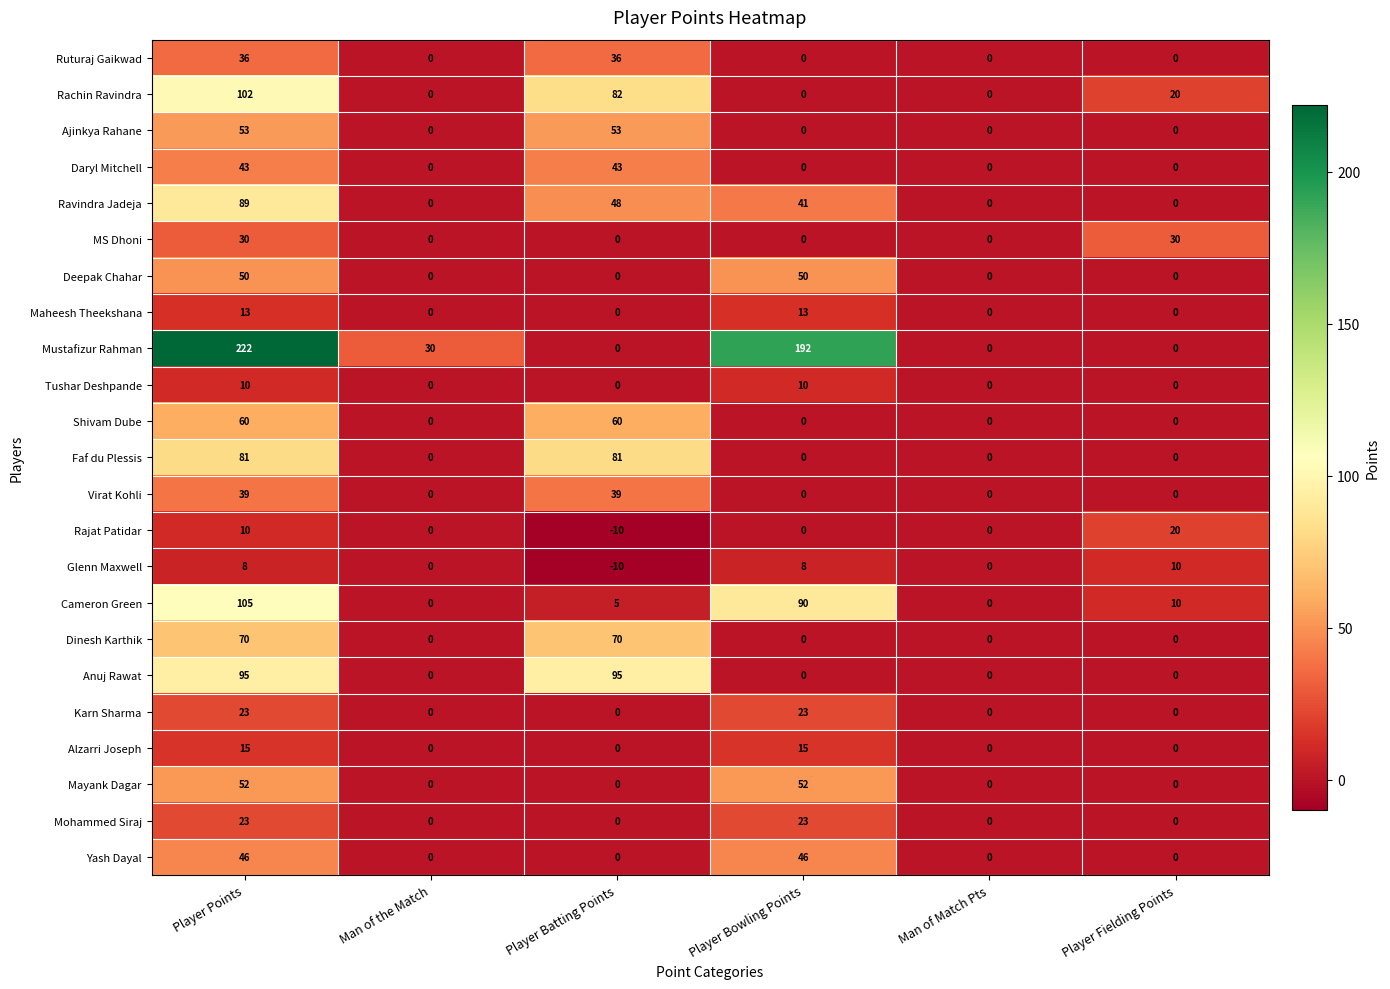

Which series has the largest range (max minus min)?

Mustafizur Rahman